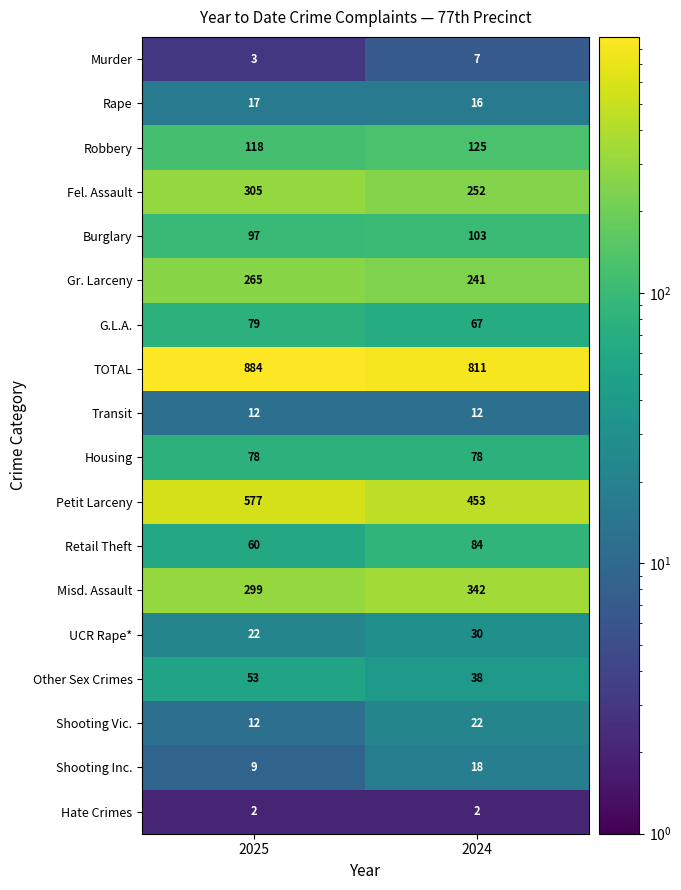

True or false: Petit Larceny has a value of 307 at 2024.

False